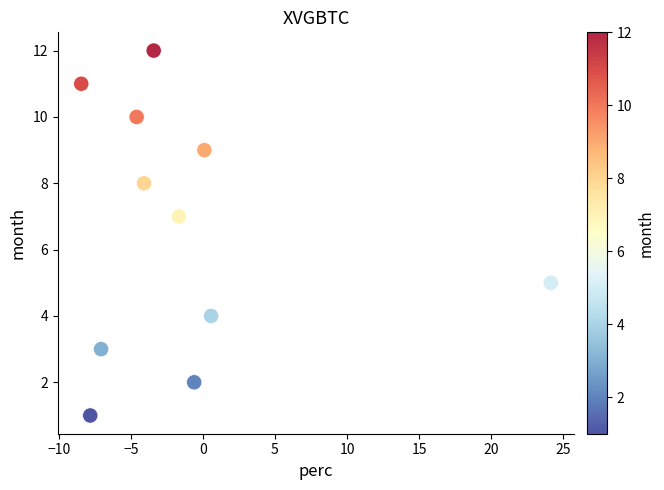

What is the range of Y values (max minus min)?

11